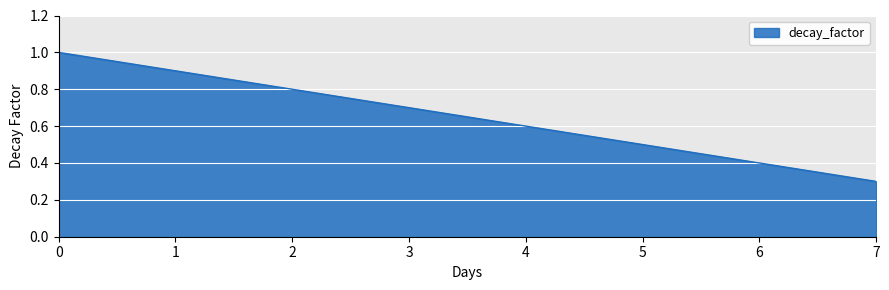

Where is the data nearest to the value 0?

7